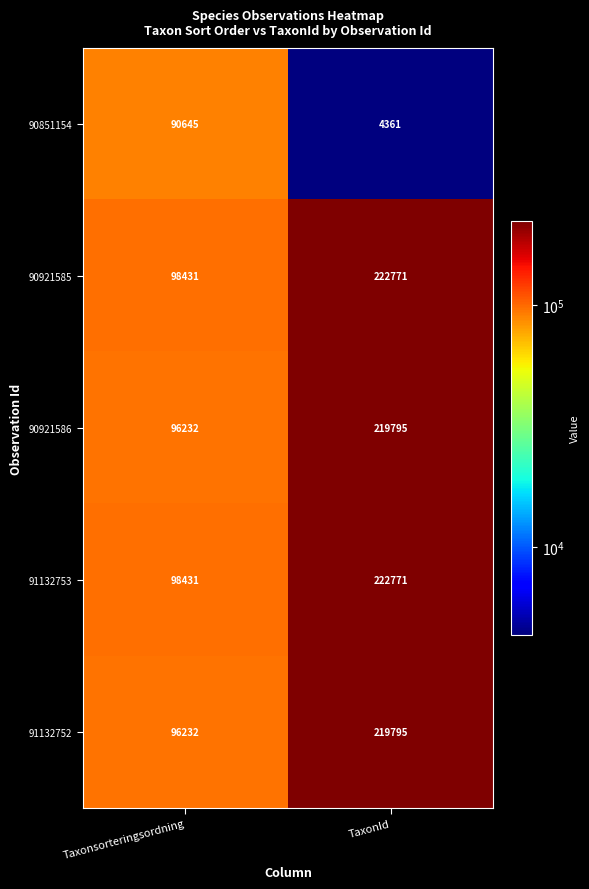

Reading left to right, list all the values displayed in this chart.

90851154: Taxonsorteringsordning=90645	TaxonId=4361
90921585: Taxonsorteringsordning=98431	TaxonId=222771
90921586: Taxonsorteringsordning=96232	TaxonId=219795
91132753: Taxonsorteringsordning=98431	TaxonId=222771
91132752: Taxonsorteringsordning=96232	TaxonId=219795